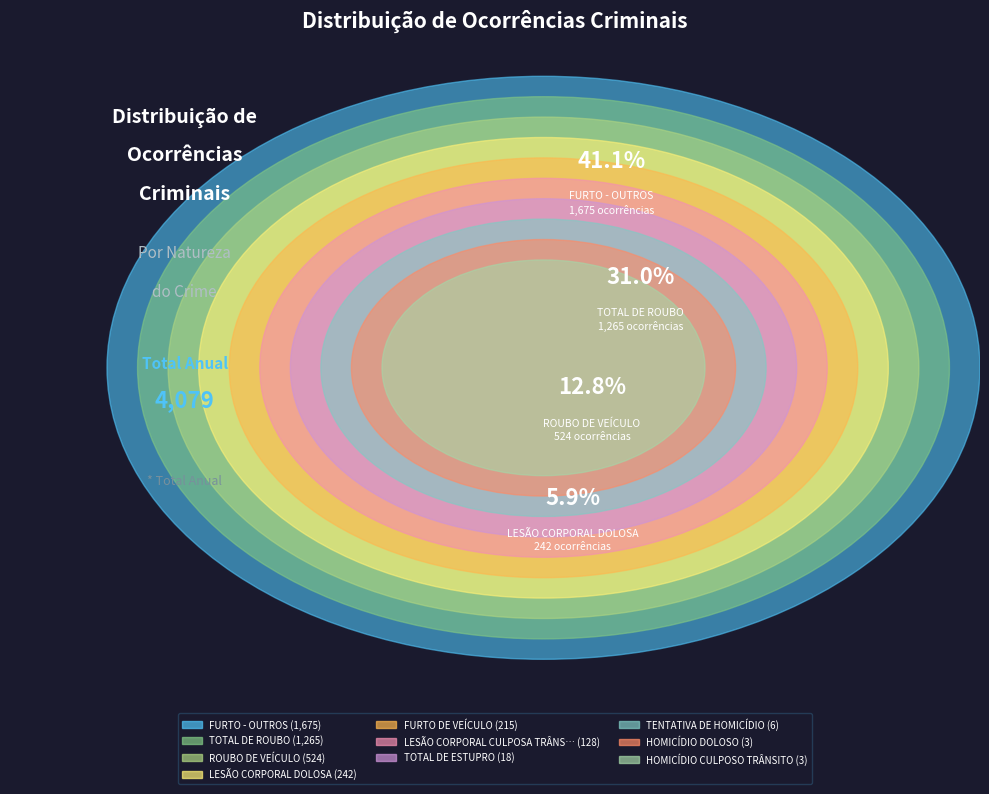

What is the change in value from LESÃO CORPORAL DOLOSA to ROUBO DE VEÍCULO?

+282